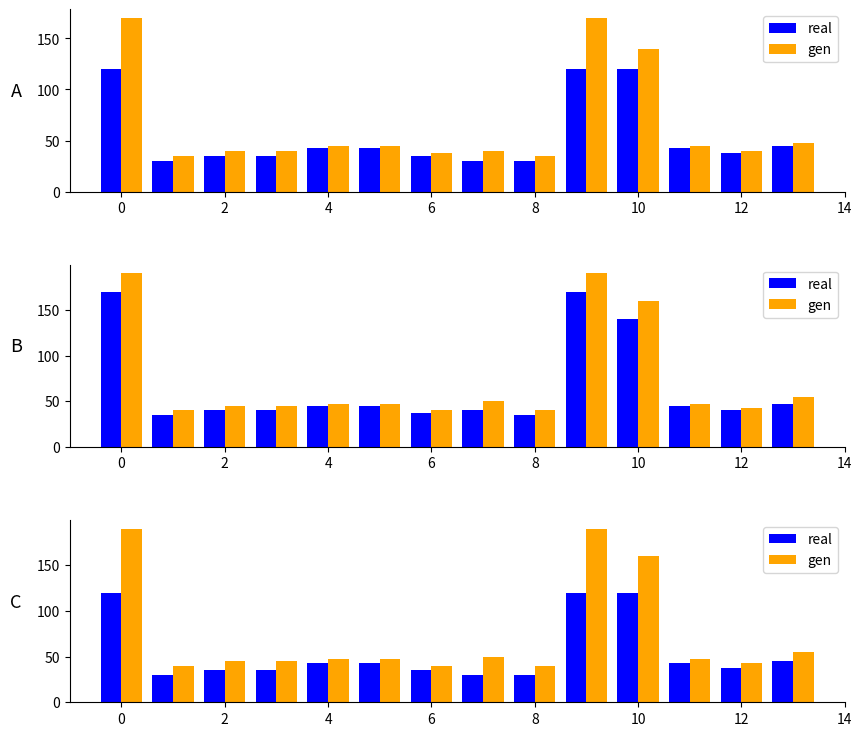

At how many categories does at least one series exceed 90?

3